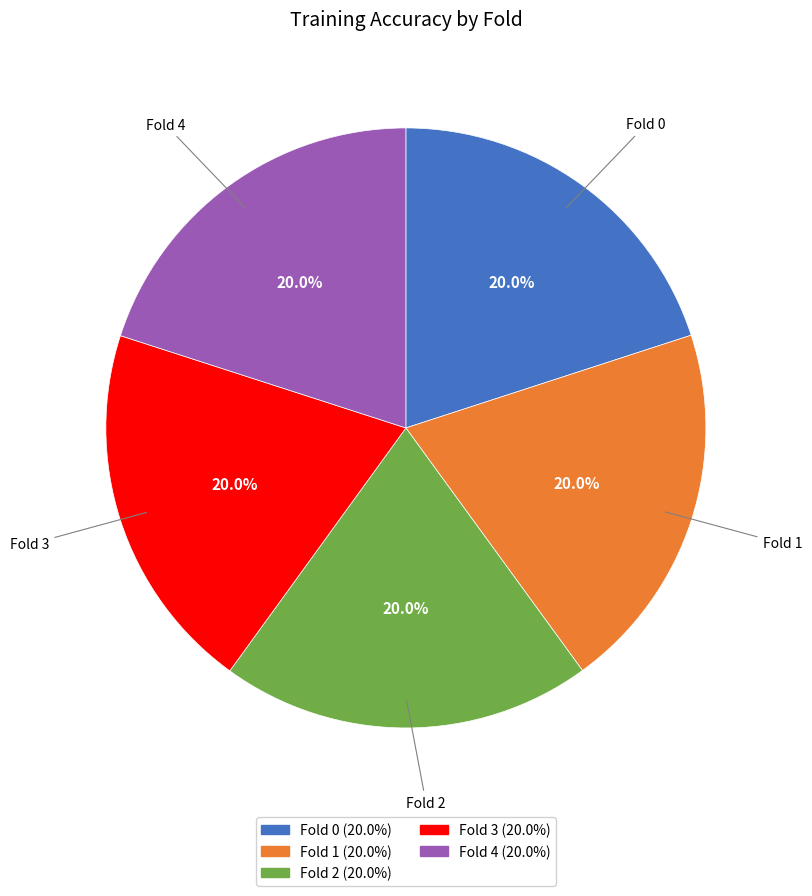

Is there any slice that represents more than half of the pie?

No